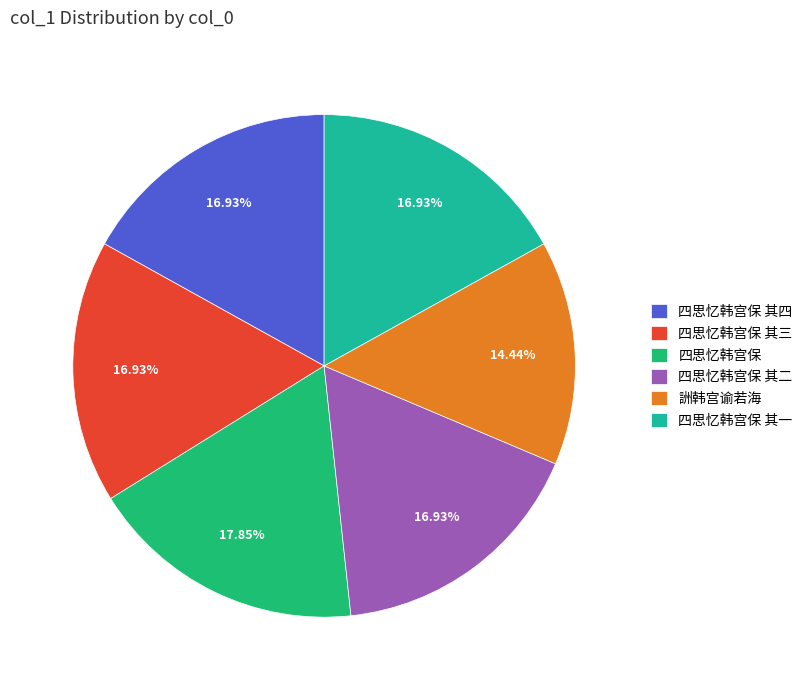

To the nearest percent, what is the difference between the largest and smallest slice percentages?

3%